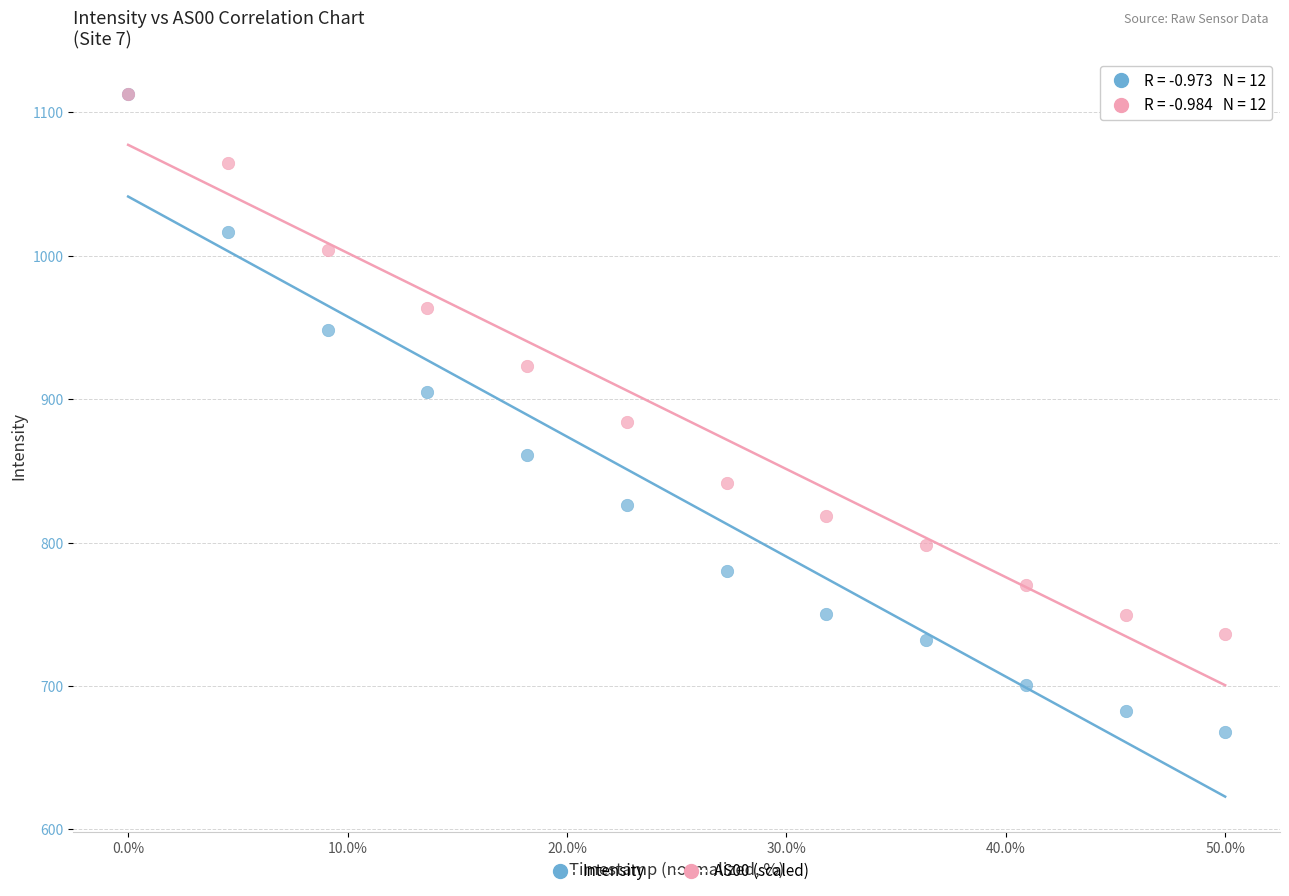

Which series reaches the minimum Y coordinate?

Intensity